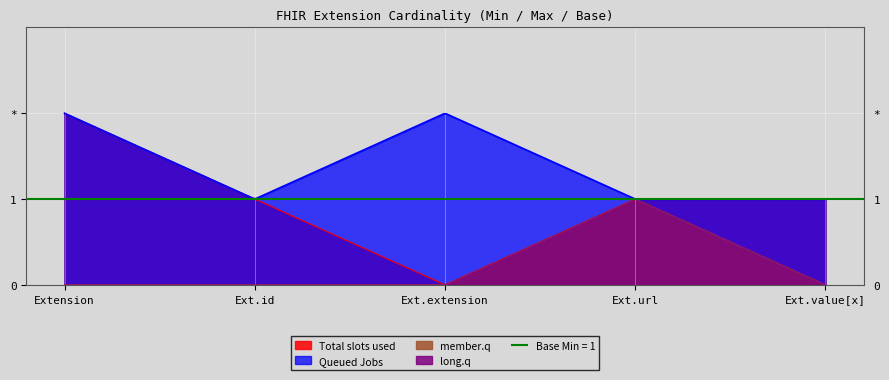

True or false: Base Min and Queued Jobs intersect in this chart.

False